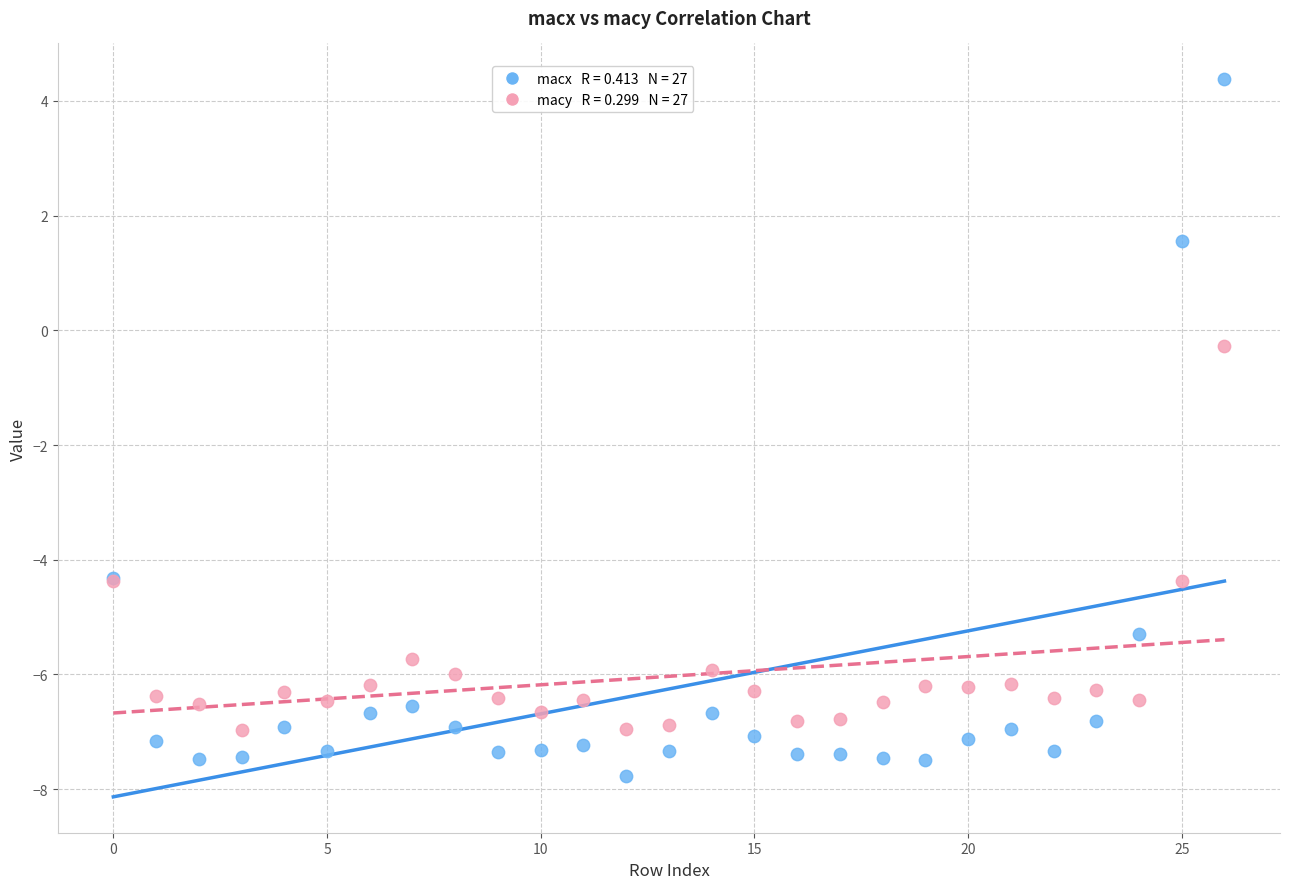

Across all series, what Y value is closest to -1?

-0.3